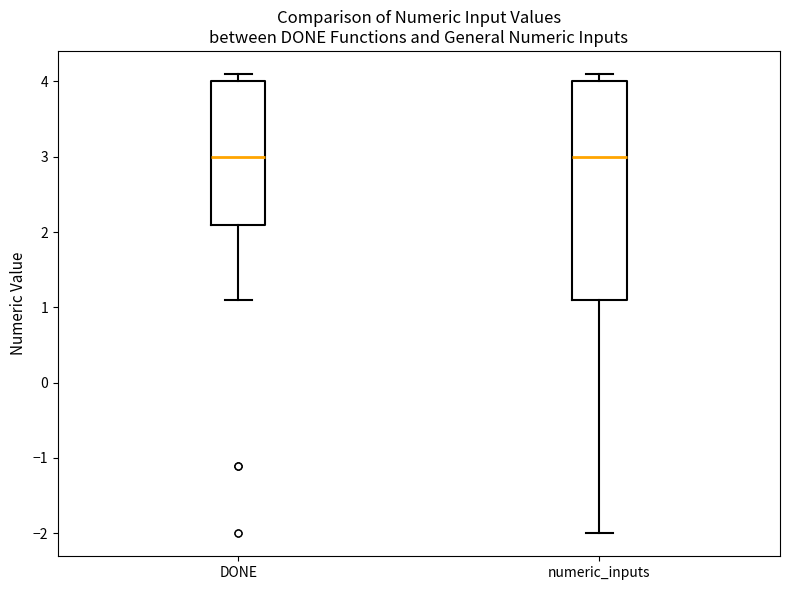

Comparing the boxes themselves (not the whiskers), which one is the tallest?

numeric_inputs